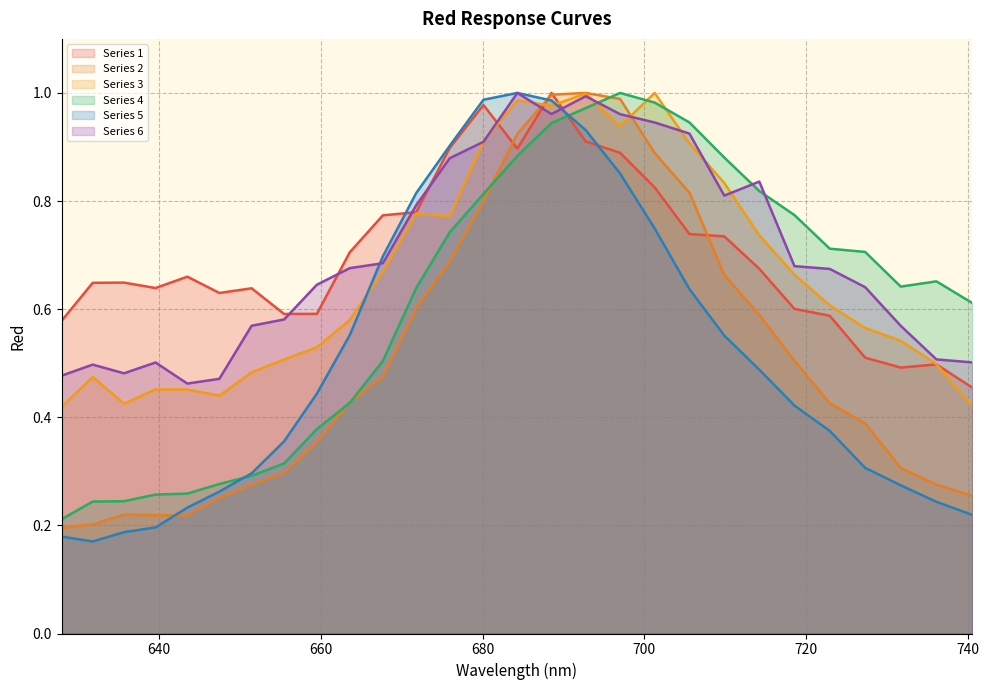

Which series ends up on top after the final intersection of Series 4 and Series 1?

Series 4